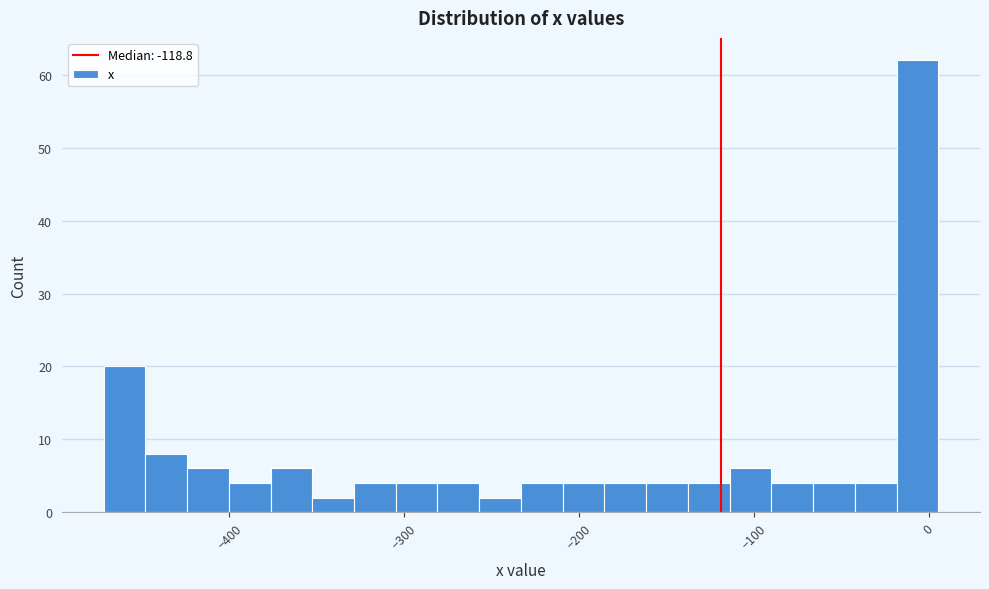

Read against the x-axis, roughly where is the centre of the tallest bar?

-10